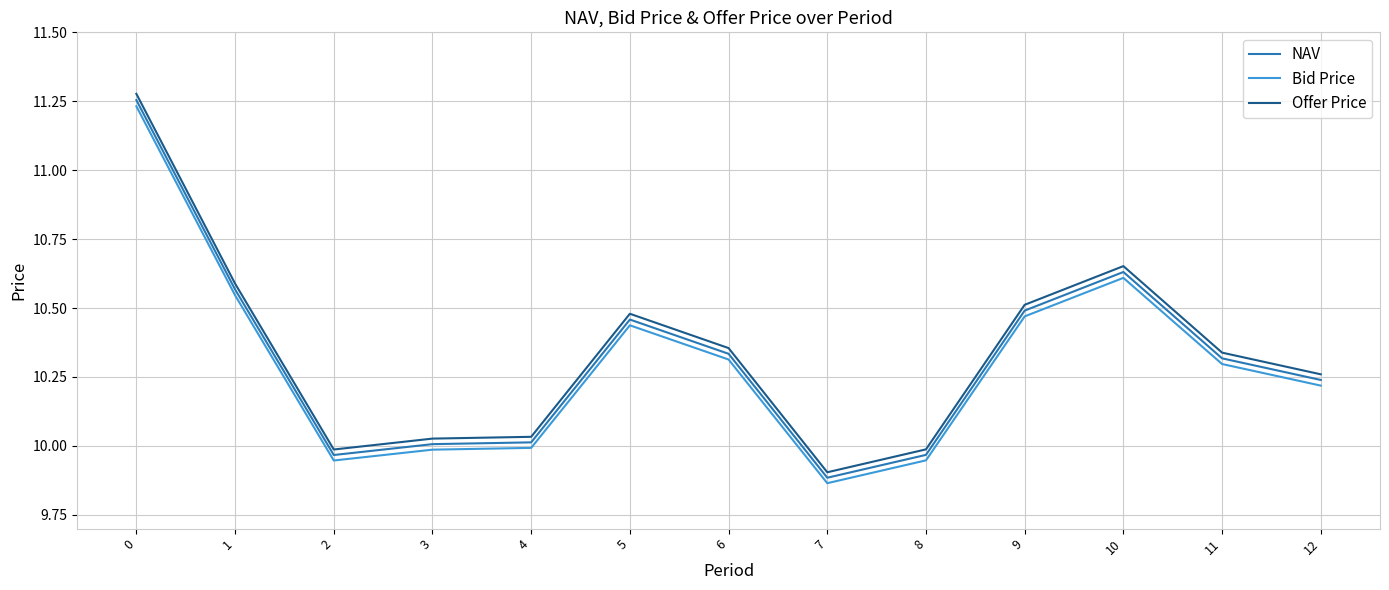

Which series changed the most between 7 and 12?

Offer Price